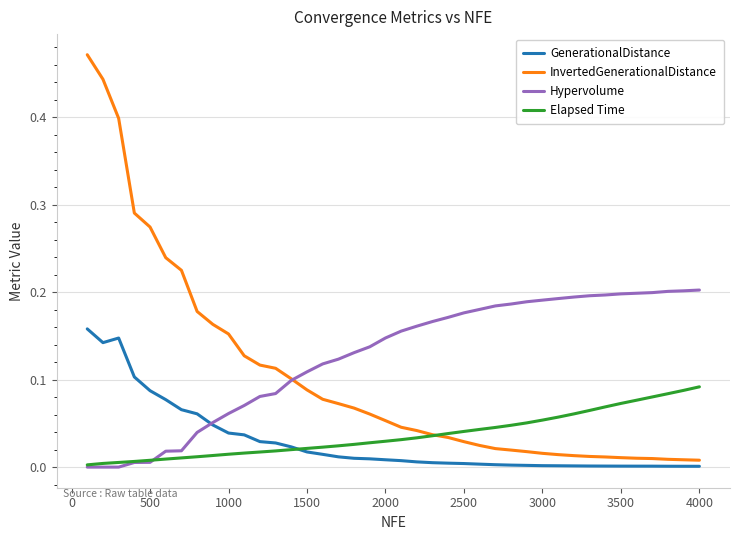

Which series has the largest total across all categories?

Hypervolume